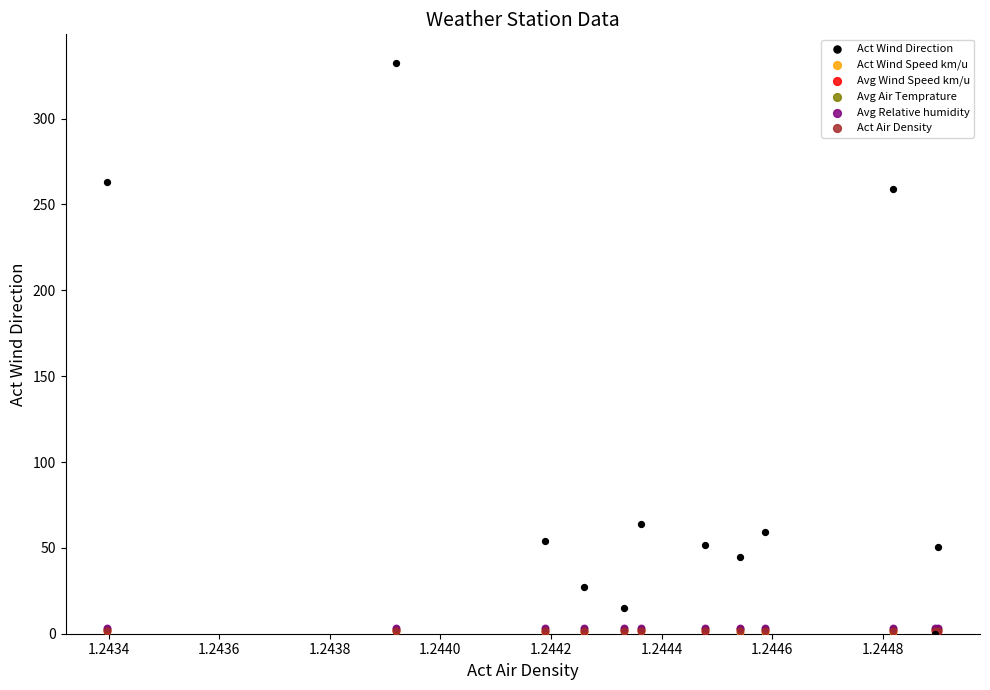

Which series contains the highest Y value?

Act Wind Direction